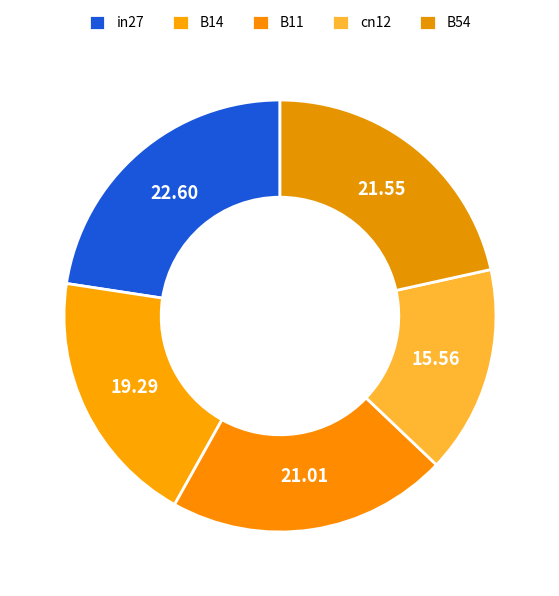

Combined, what portion of the pie is B54 and in27?

44.1%